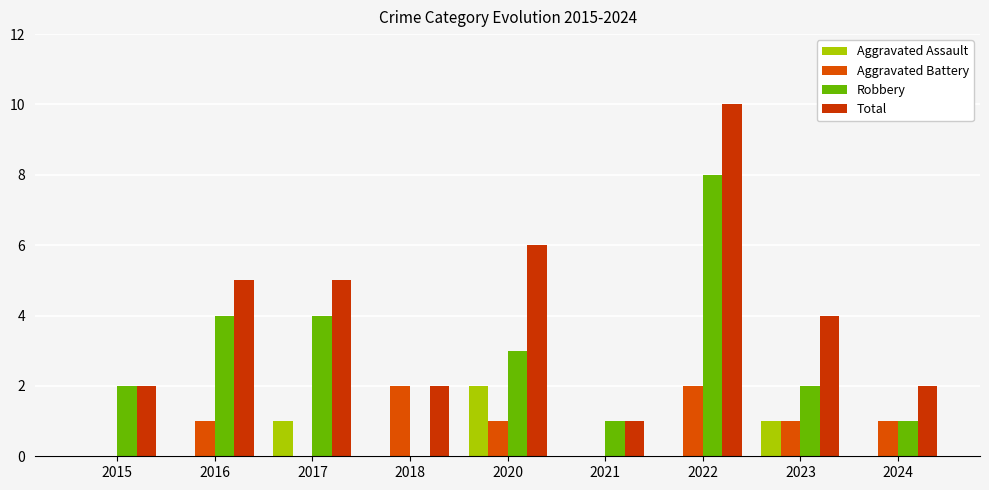

Between 2015 and 2022, which is larger?

2015